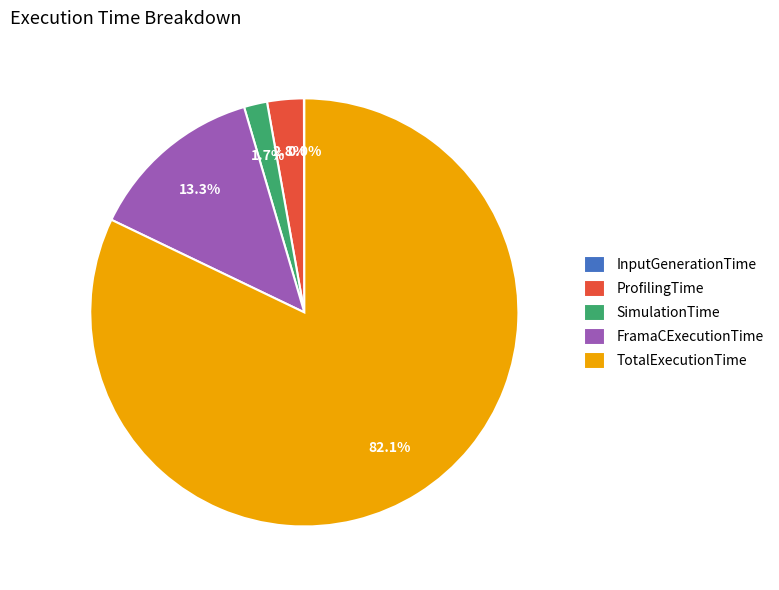

To the nearest percent, what portion does ProfilingTime represent?

3%